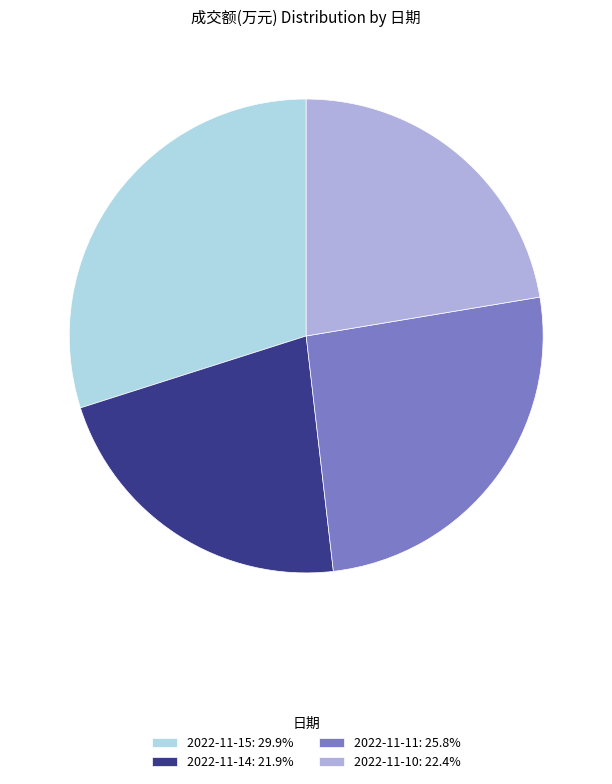

Combined, do 2022-11-14: 21.9% and 2022-11-15: 29.9% account for over 50%?

Yes